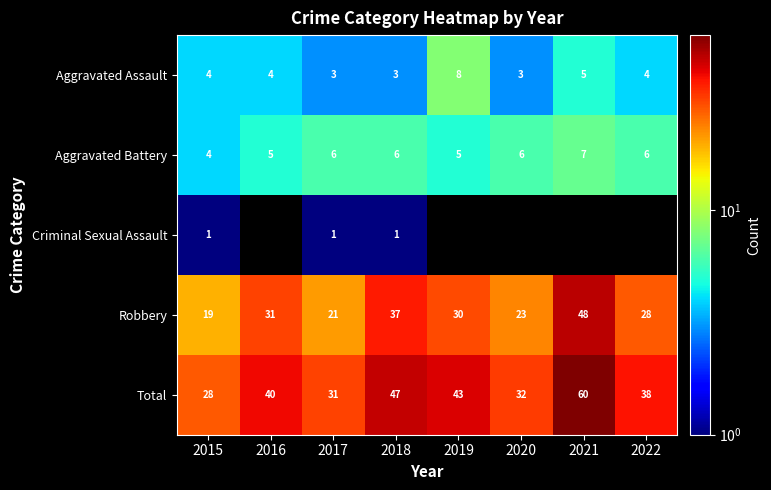

Which category has the highest value in the Aggravated Assault series?

2019